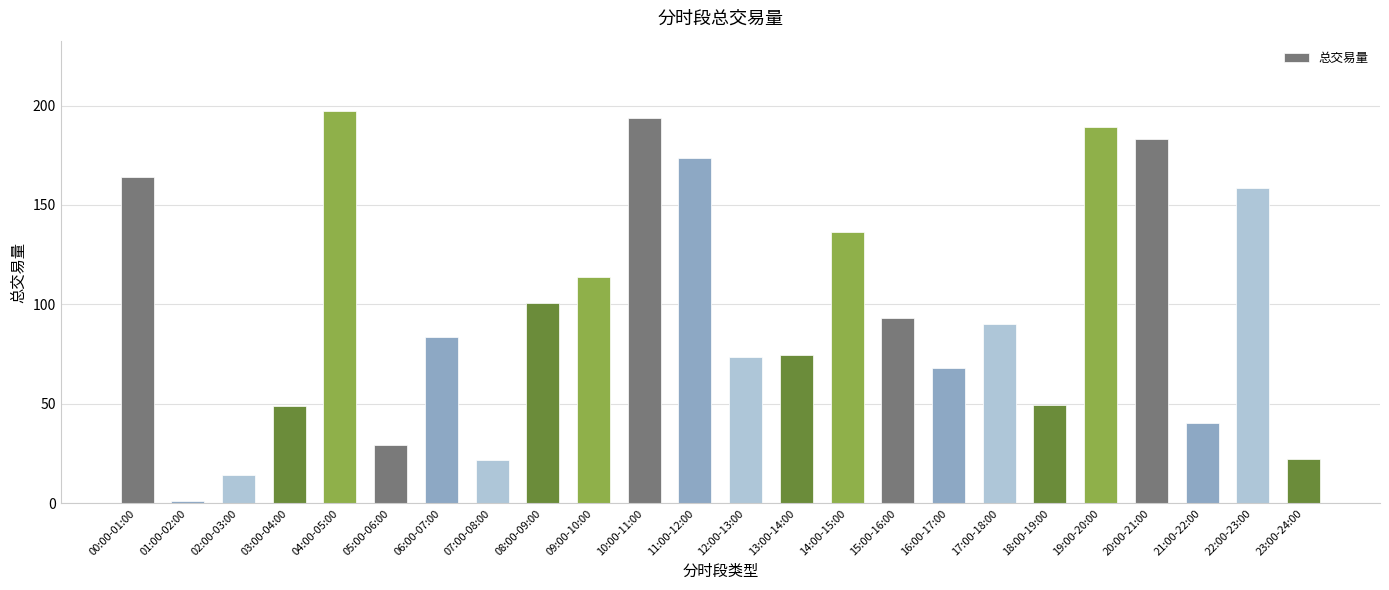

What is the difference between the second highest and second lowest values?

179.5